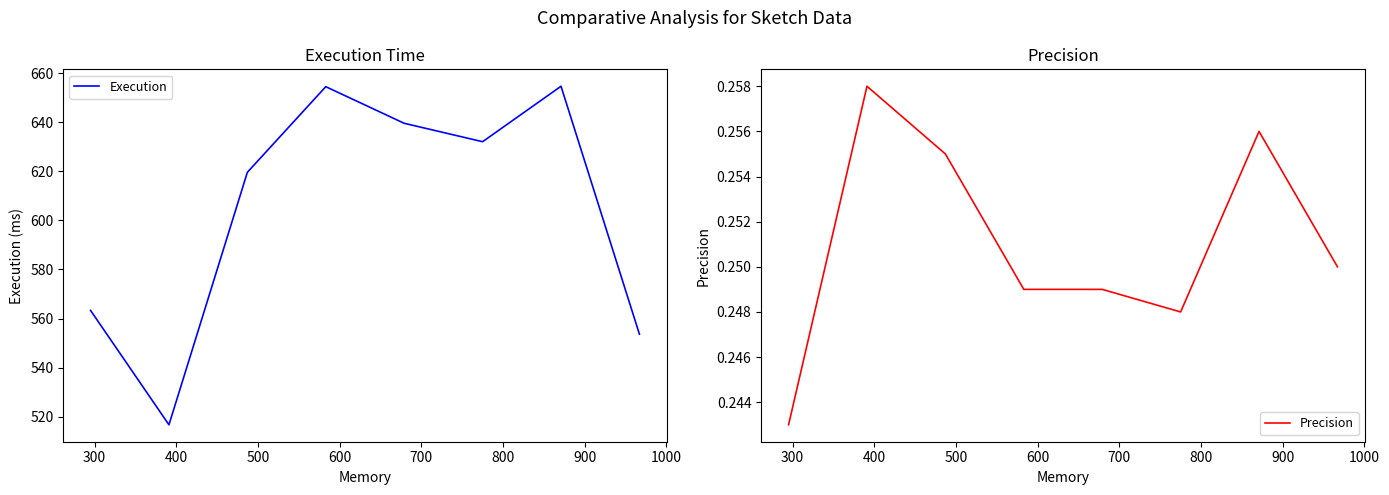

Is this an area chart (filled region under the line)?

No